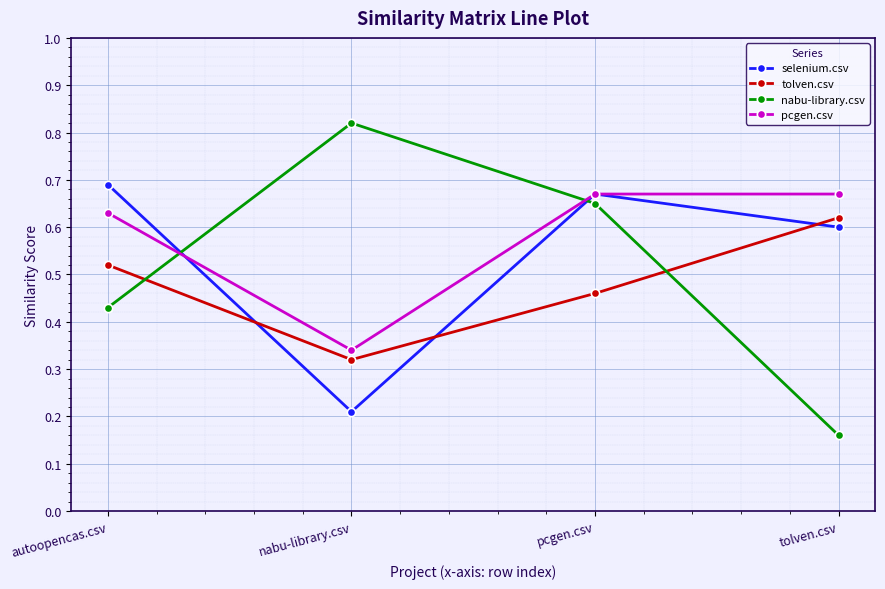

True or false: pcgen.csv and nabu-library.csv cross at least once.

True